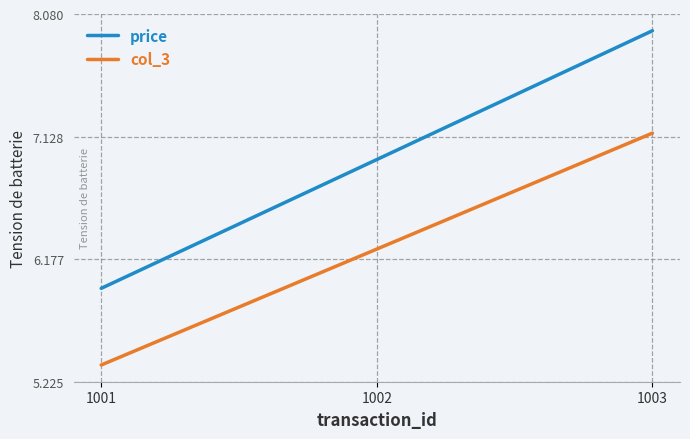

How many values in the price series are below 6?

1